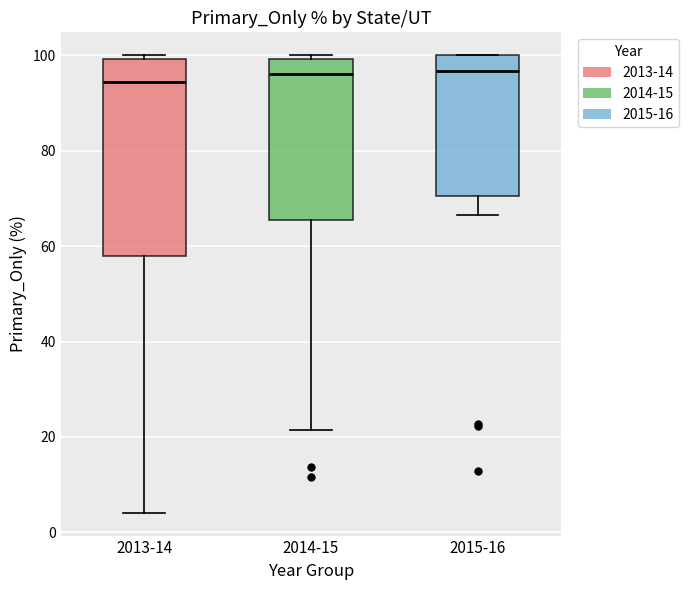

Reading left to right, read every box against the y-axis: the position of its median line, the range the box covers, and the ends of its whiskers. The values are not printed on the chart, so give them approximately, as read against the axis.

2013-14: median 94, box 58 to 100, whiskers 4 to 100 (just above the box's upper edge)
2014-15: median 96, box 66 to 100, whiskers 22 to 100 (just above the box's upper edge)
2015-16: median 96, box 70 to 100, whiskers 66 to 100